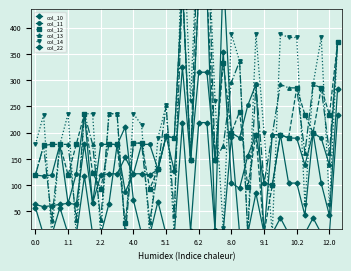

Where is col_12 nearest to the value 243?

25